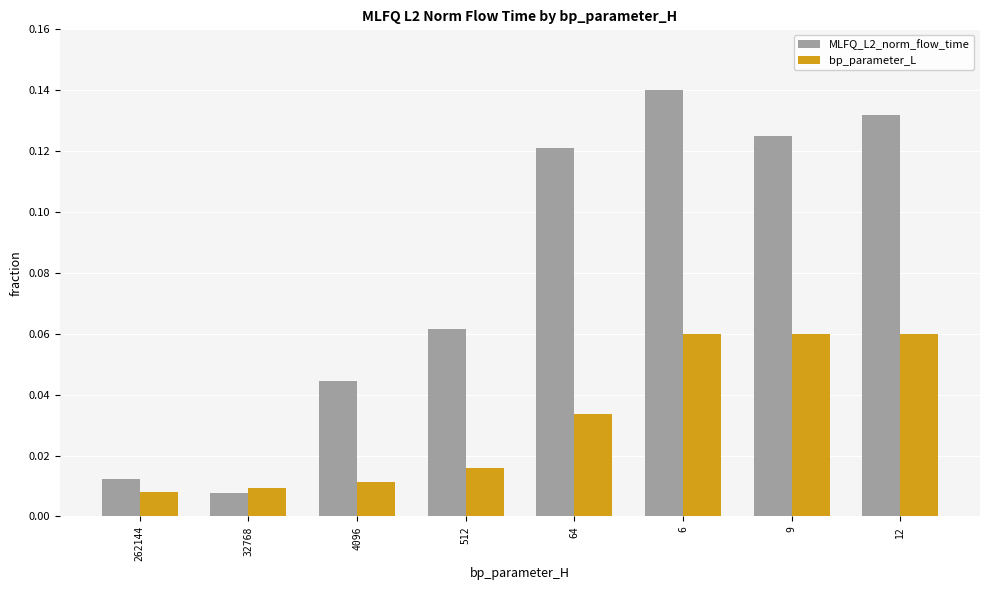

At which label is MLFQ_L2_norm_flow_time closest to 0?

32768